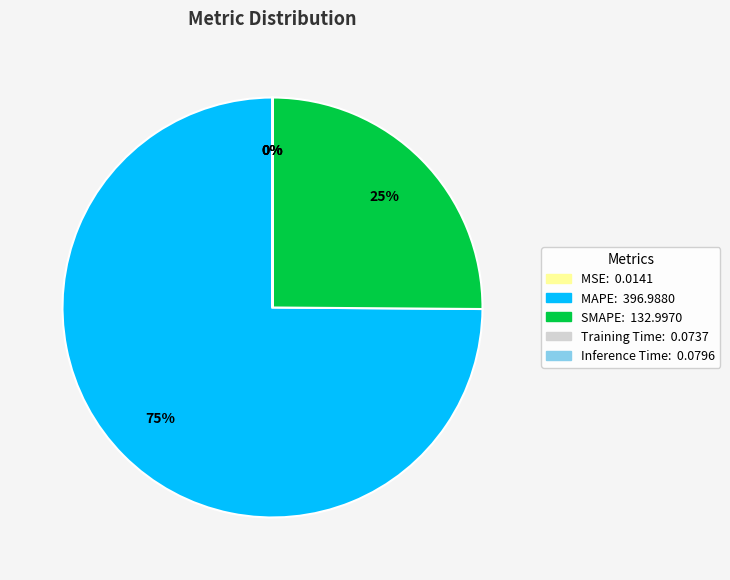

Is it true that MAPE is 75% of the pie?

True